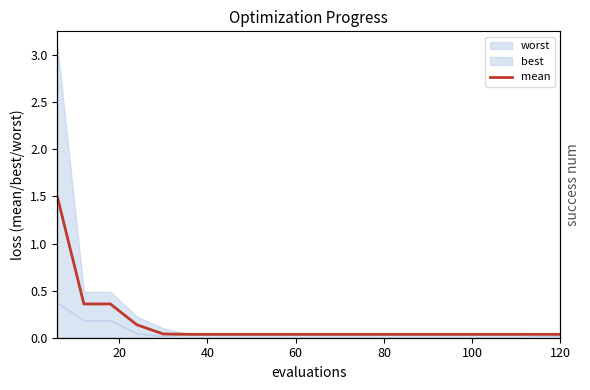

What is the difference between the maximum and minimum values?

1.5